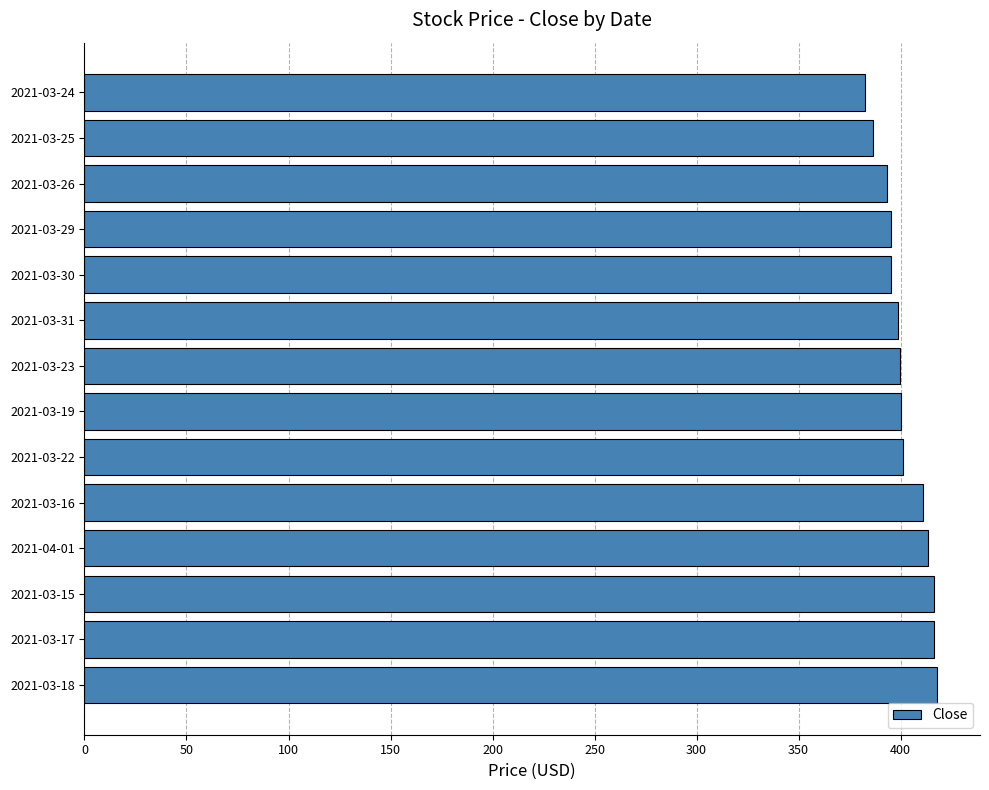

Does the chart contain stacked bars?

No